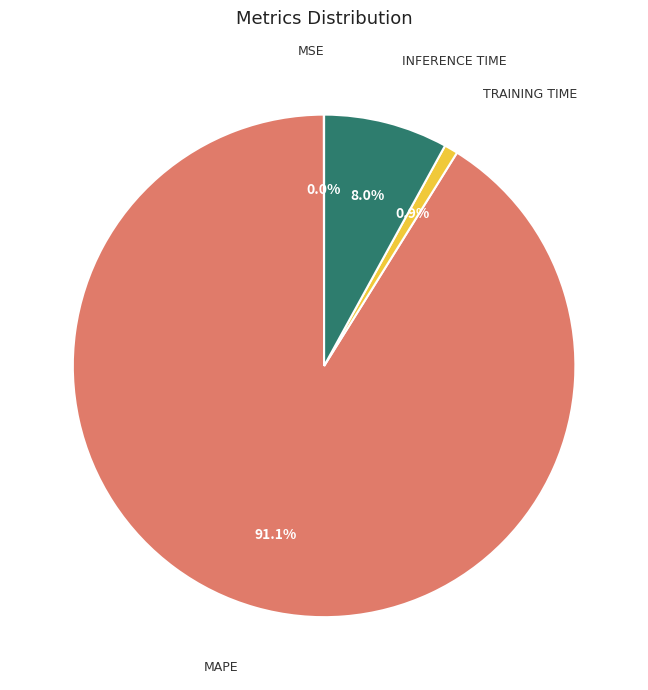

To the nearest percent, what is the average slice percentage?

25%